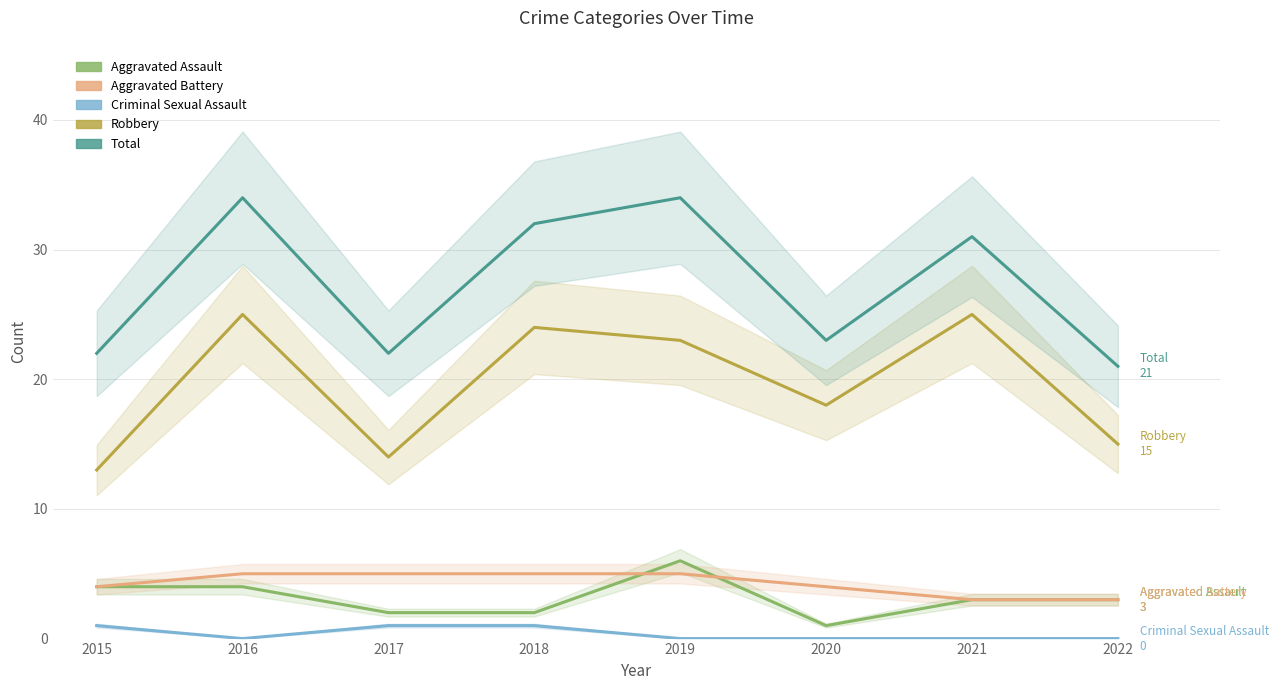

At which category is the sum across all series the highest?

2016